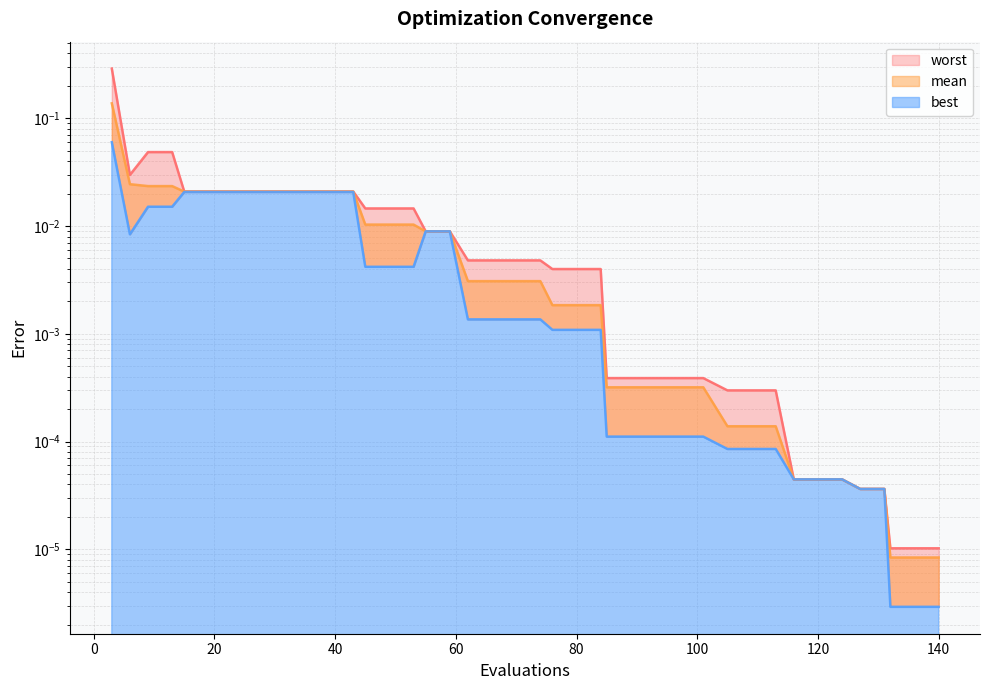

Reading left to right, list all the values displayed in this chart.

mean: 3=0.1	6=0.0	9=0.0	13=0.0	15=0.0	19=0.0	23=0.0	27=0.0	31=0.0	35=0.0	39=0.0	43=0.0	45=0.0	49=0.0	53=0.0	55=0.0	59=0.0	62=0.0	66=0.0	70=0.0	74=0.0	76=0.0	80=0.0	84=0.0	85=0.0	89=0.0	93=0.0	97=0.0	101=0.0	105=0.0	109=0.0	113=0.0	116=0.0	120=0.0	124=0.0	127=0.0	131=0.0	132=0.0	136=0.0	140=0.0
best: 3=0.1	6=0.0	9=0.0	13=0.0	15=0.0	19=0.0	23=0.0	27=0.0	31=0.0	35=0.0	39=0.0	43=0.0	45=0.0	49=0.0	53=0.0	55=0.0	59=0.0	62=0.0	66=0.0	70=0.0	74=0.0	76=0.0	80=0.0	84=0.0	85=0.0	89=0.0	93=0.0	97=0.0	101=0.0	105=0.0	109=0.0	113=0.0	116=0.0	120=0.0	124=0.0	127=0.0	131=0.0	132=0.0	136=0.0	140=0.0
worst: 3=0.3	6=0.0	9=0.0	13=0.0	15=0.0	19=0.0	23=0.0	27=0.0	31=0.0	35=0.0	39=0.0	43=0.0	45=0.0	49=0.0	53=0.0	55=0.0	59=0.0	62=0.0	66=0.0	70=0.0	74=0.0	76=0.0	80=0.0	84=0.0	85=0.0	89=0.0	93=0.0	97=0.0	101=0.0	105=0.0	109=0.0	113=0.0	116=0.0	120=0.0	124=0.0	127=0.0	131=0.0	132=0.0	136=0.0	140=0.0